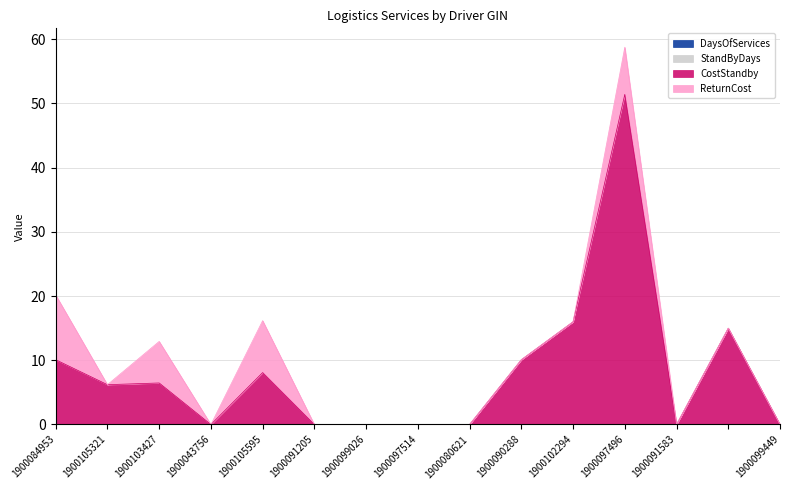

What is the maximum value shown in the chart?

51.4